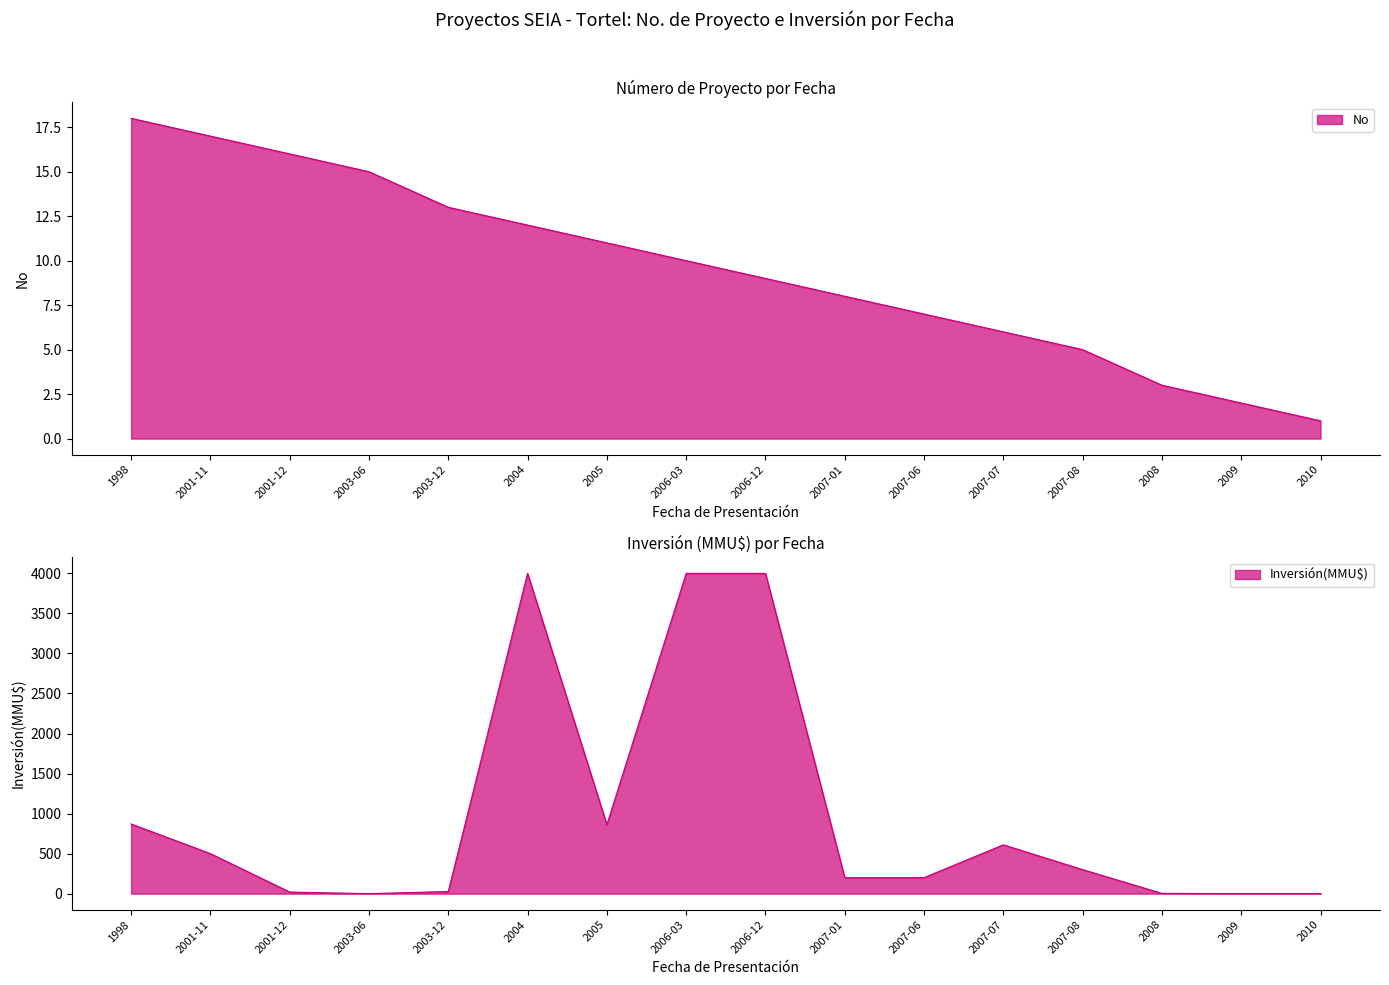

Is the value of Inversión(MMU$) at 2005 greater than the value of No at 2006-03?

Yes